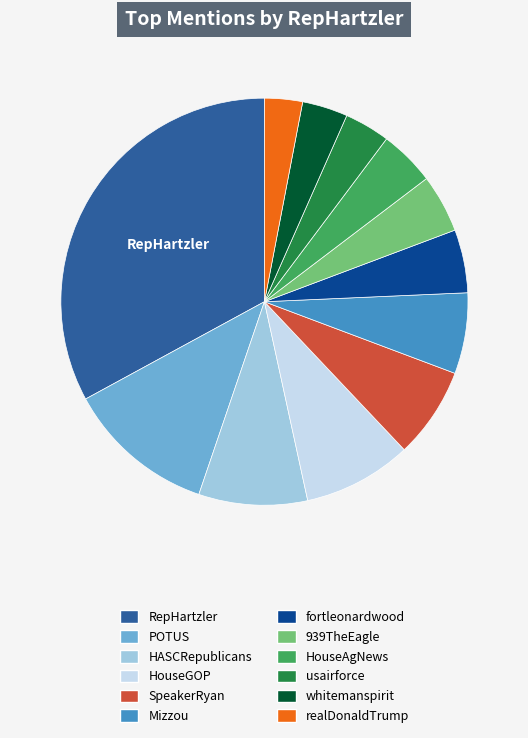

How many slices are in this pie chart?

12